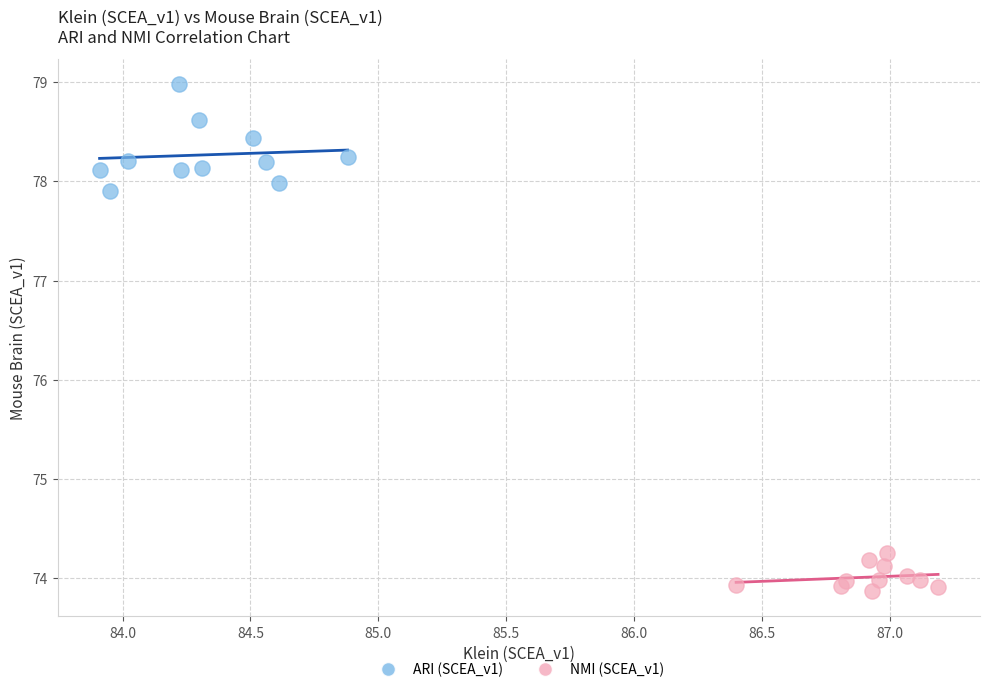

Which series contains the lowest Y value?

NMI (SCEA_v1)